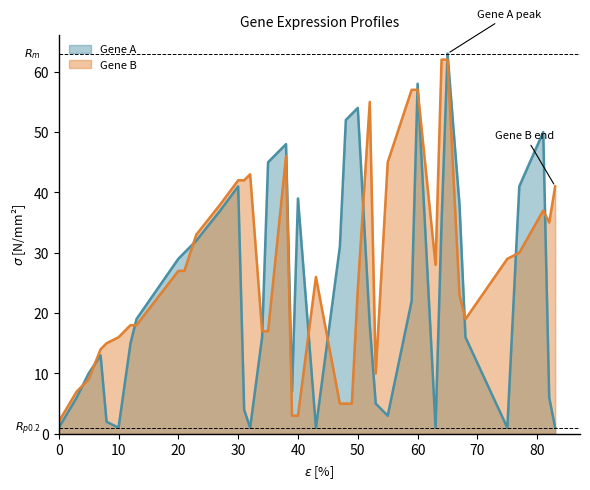

Rank the series at 81 from lowest to highest value.

Gene B, Gene A